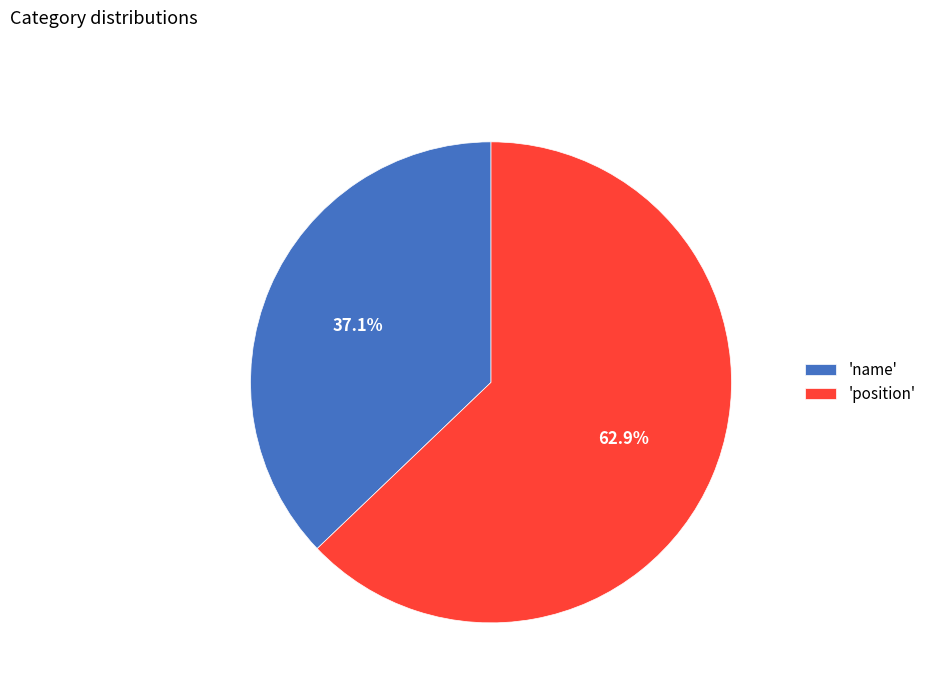

Rank the categories by value from highest to lowest.

'position', 'name'